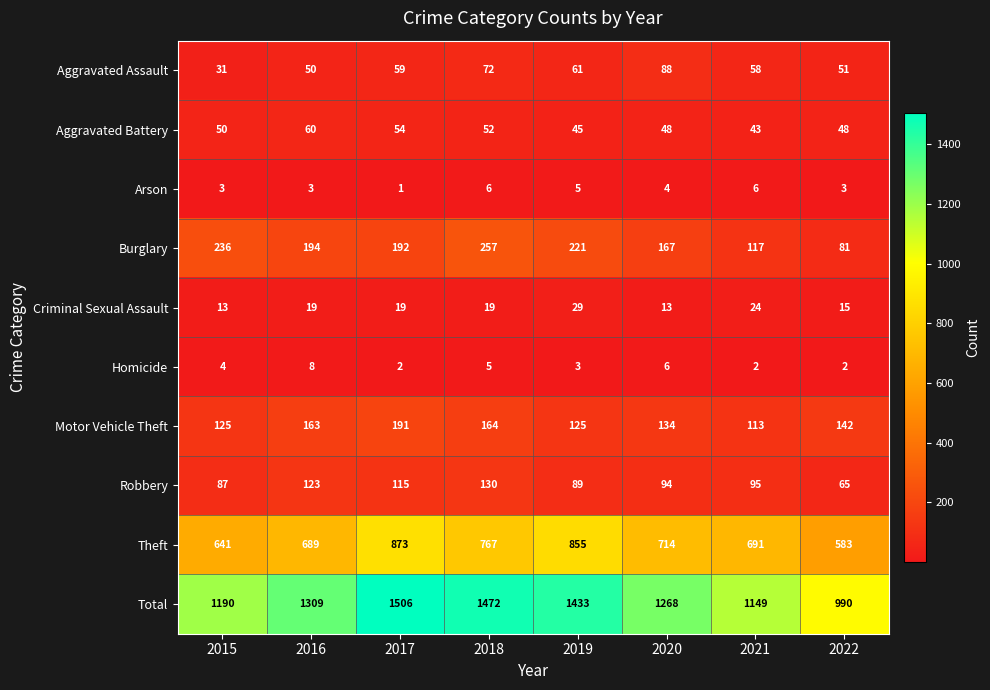

At which label is Total closest to 1248?

2020